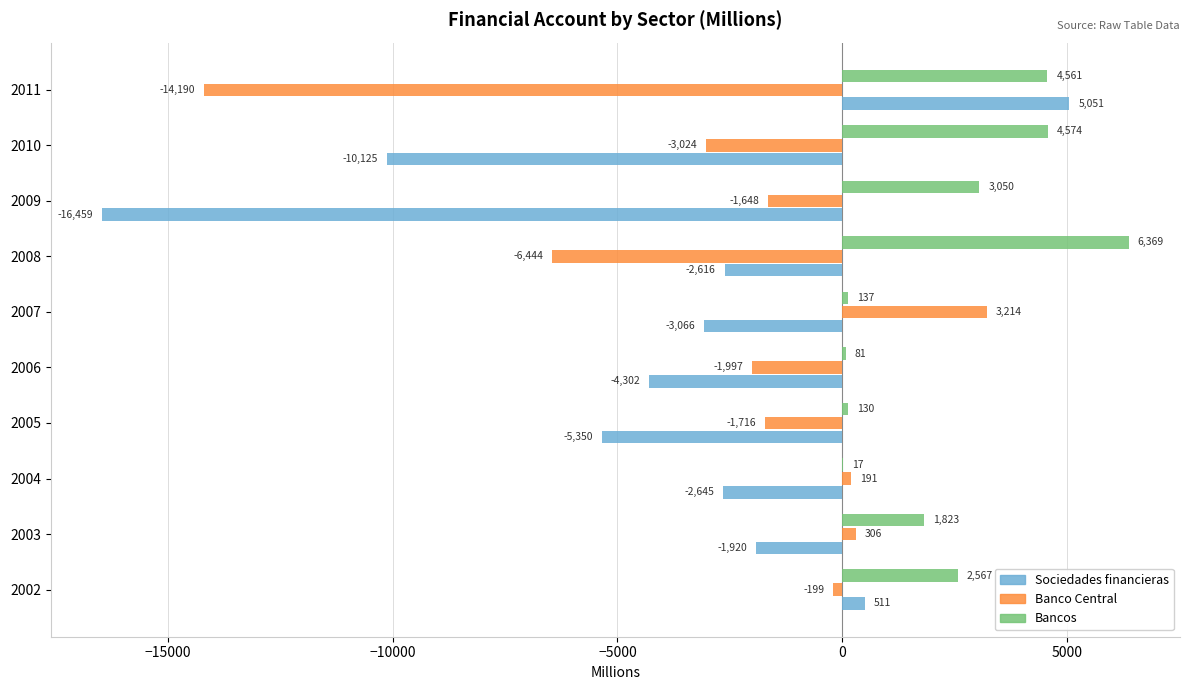

Which series changed the most between 2006 and 2011?

Banco Central